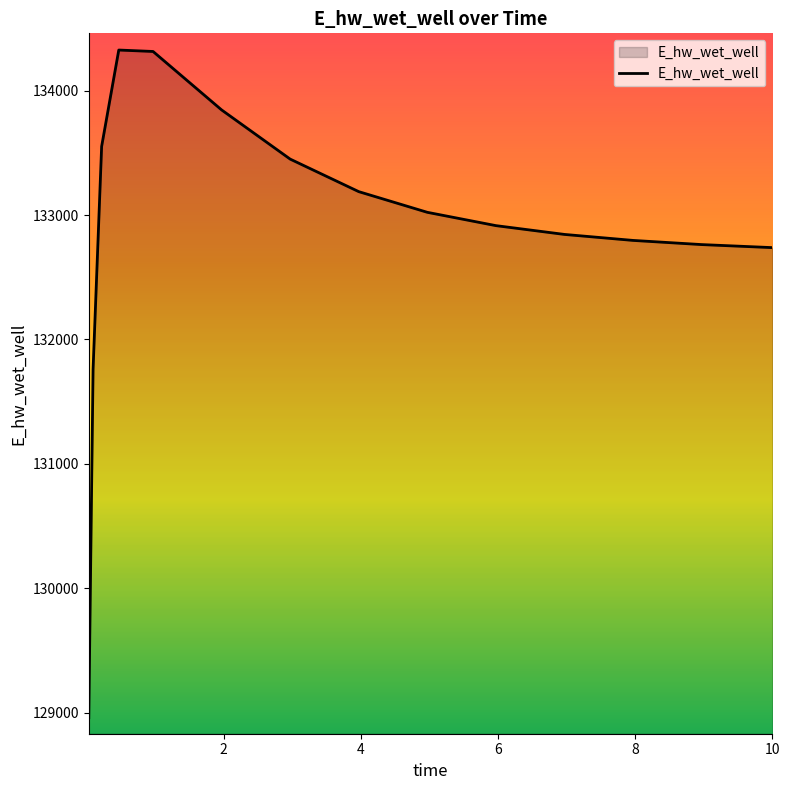

What is the maximum value shown in the chart?

134327.1